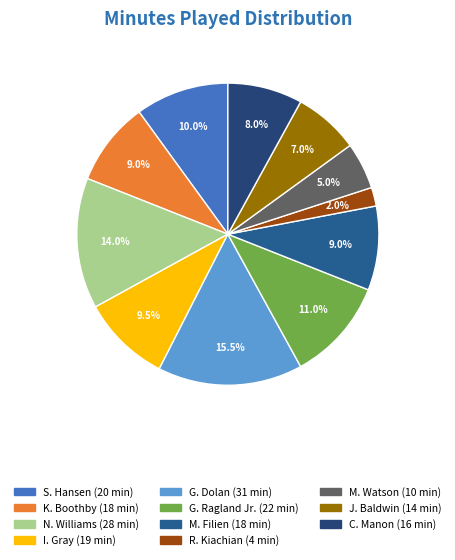

Is there any slice that represents more than half of the pie?

No